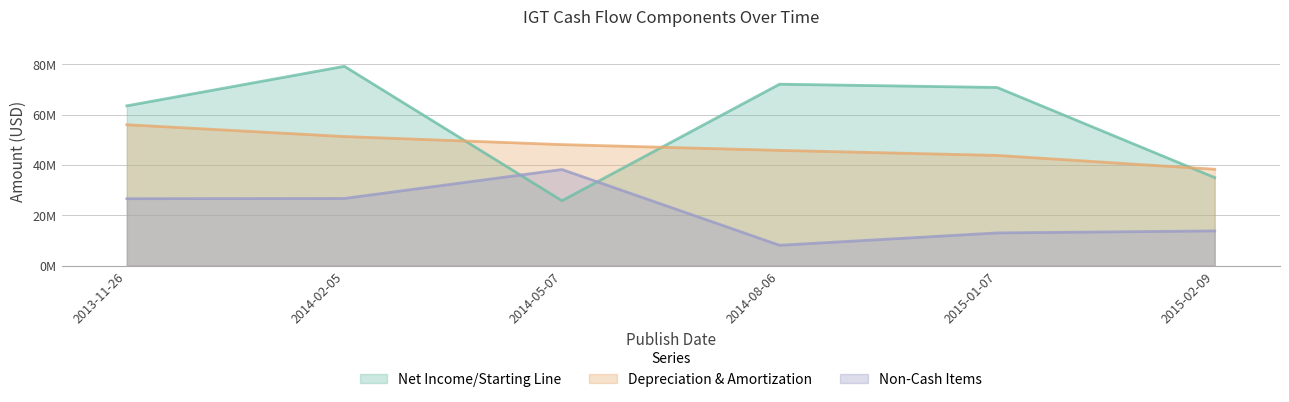

After their last crossing, which series has the higher values: Depreciation & Amortization or Net Income/Starting Line?

Depreciation & Amortization